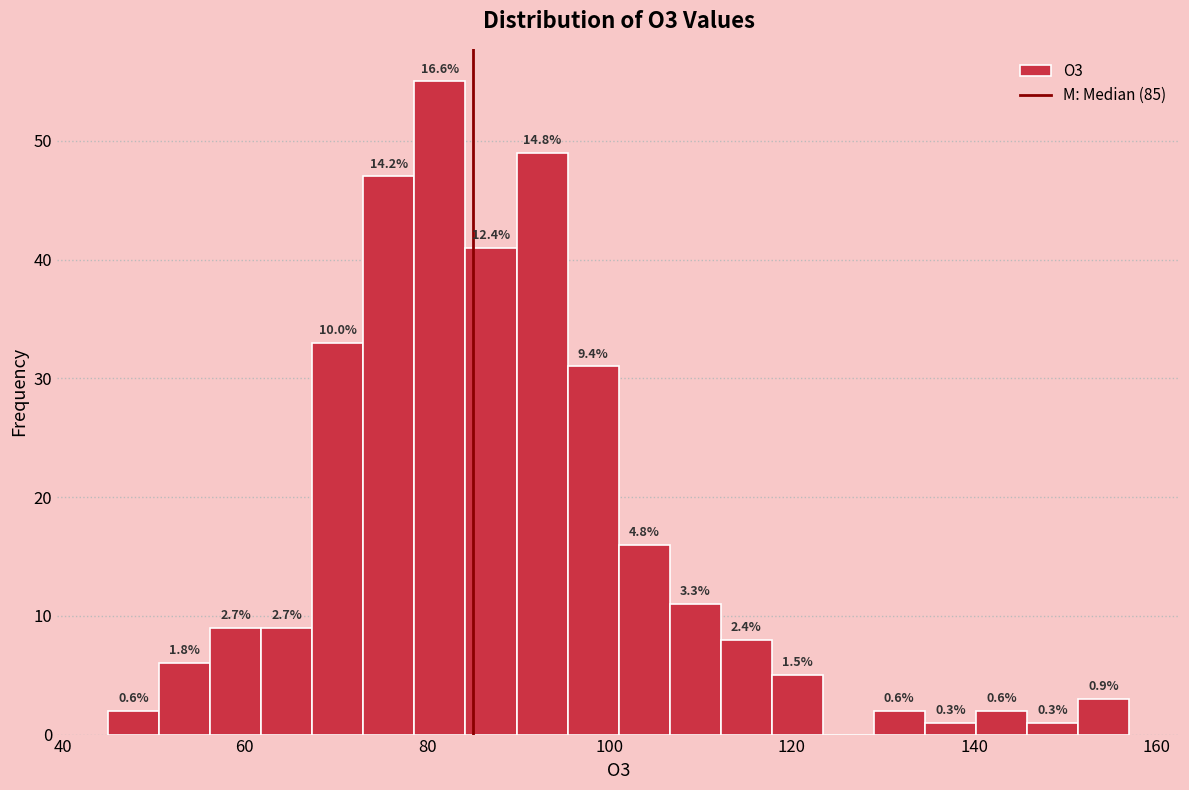

Around what value on the x-axis is the tallest bar? Give the approximate position of its centre, as read against the axis.

82